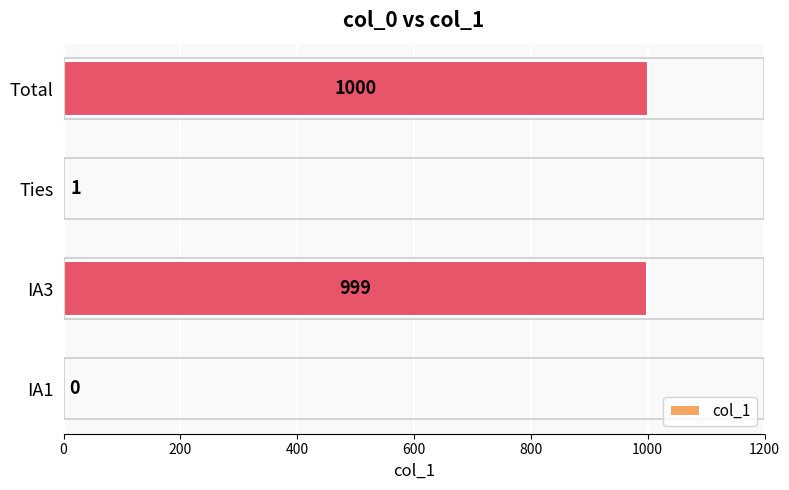

Count the number of data series in this chart.

1